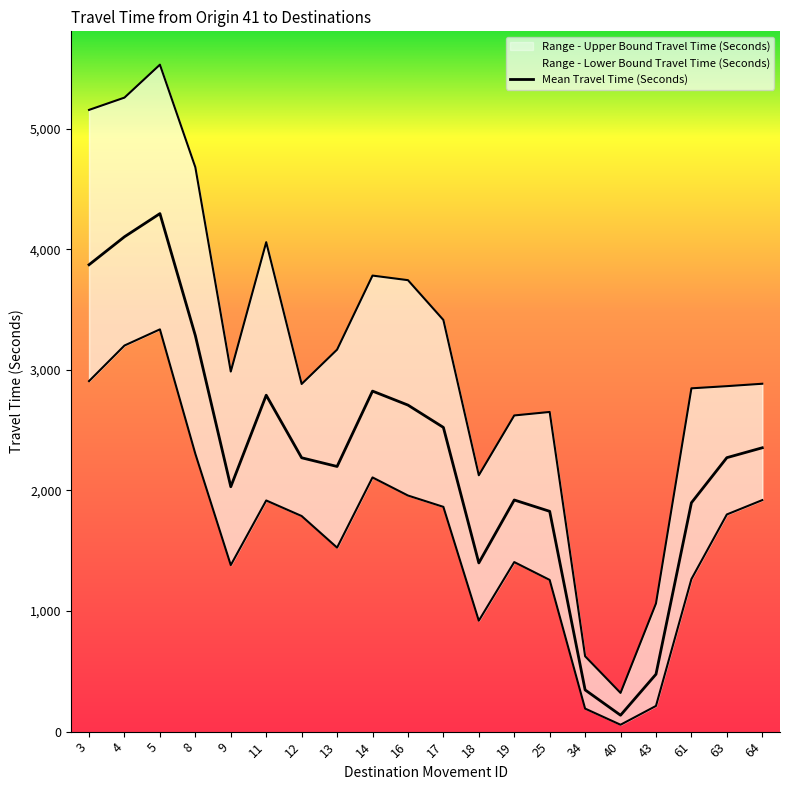

What are all the series names shown in the legend?

Mean Travel Time (Seconds), Range - Lower Bound Travel Time (Seconds), Range - Upper Bound Travel Time (Seconds)